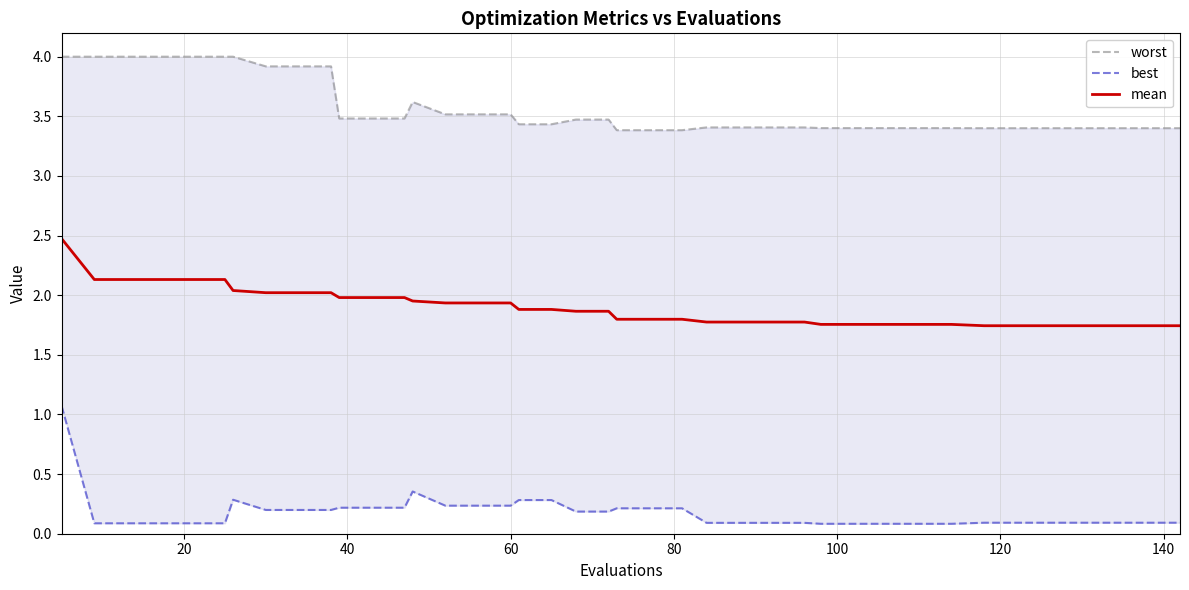

What is the maximum value for mean?

2.5